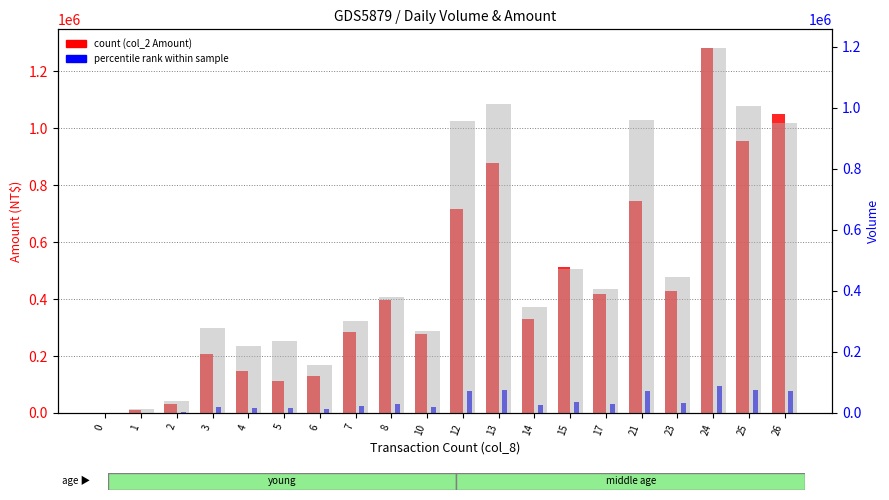

How many data points does each series have?

20